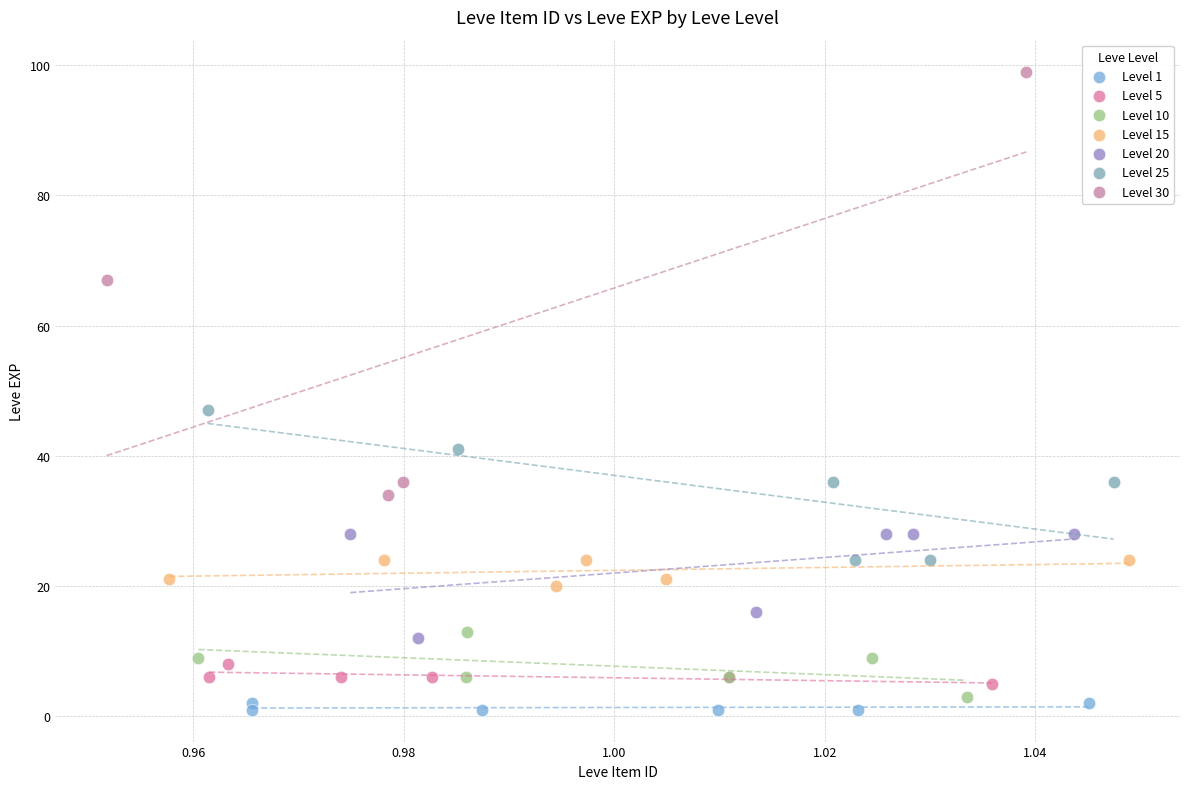

What are all the series names shown in the legend?

Level 1, Level 5, Level 10, Level 15, Level 20, Level 25, Level 30